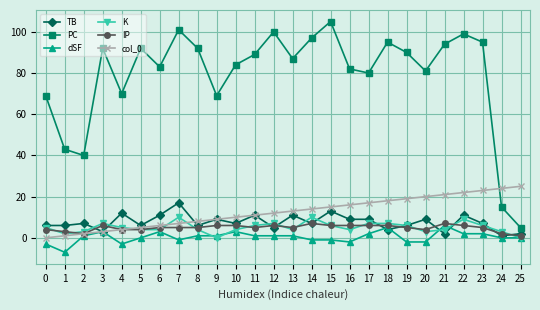

True or false: dSF has more than 1 points higher than both neighbors.

True